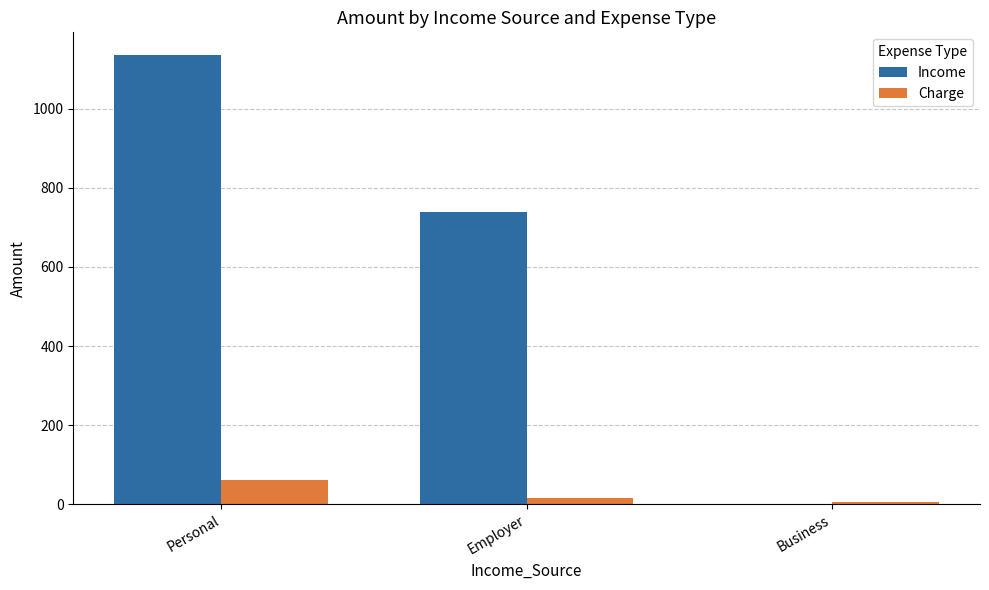

At which label is Income closest to 568?

Employer